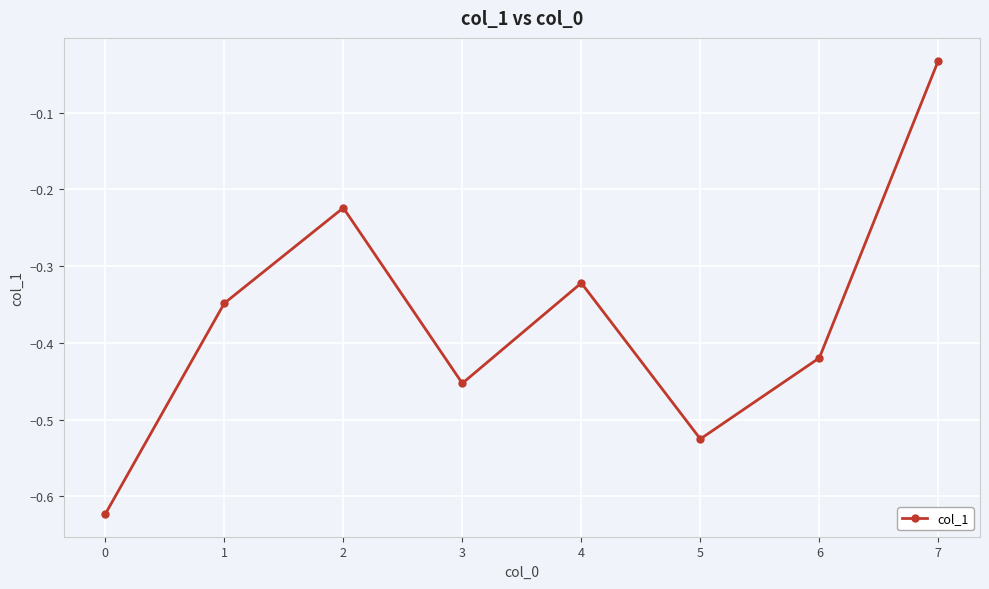

How many lines are shown in the chart?

1